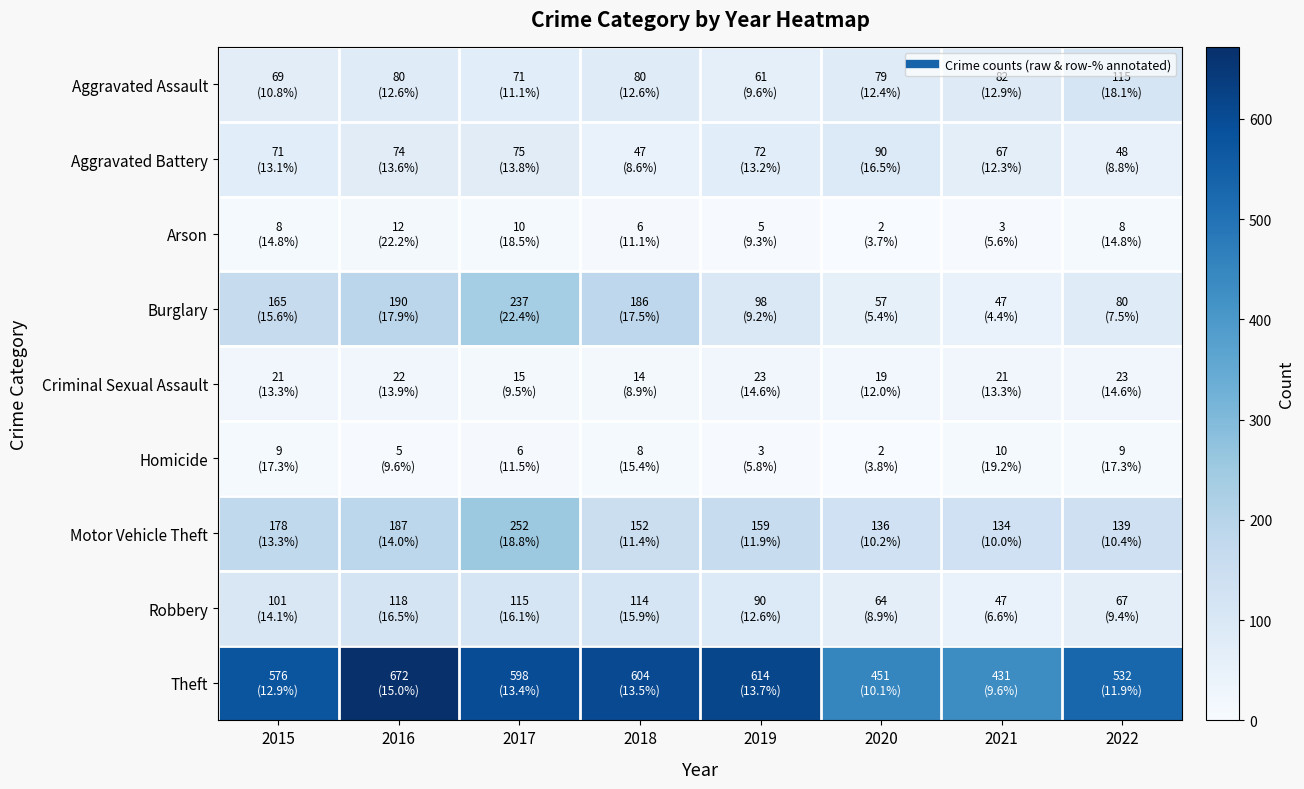

Between 2021 and 2017, which is larger?

2021